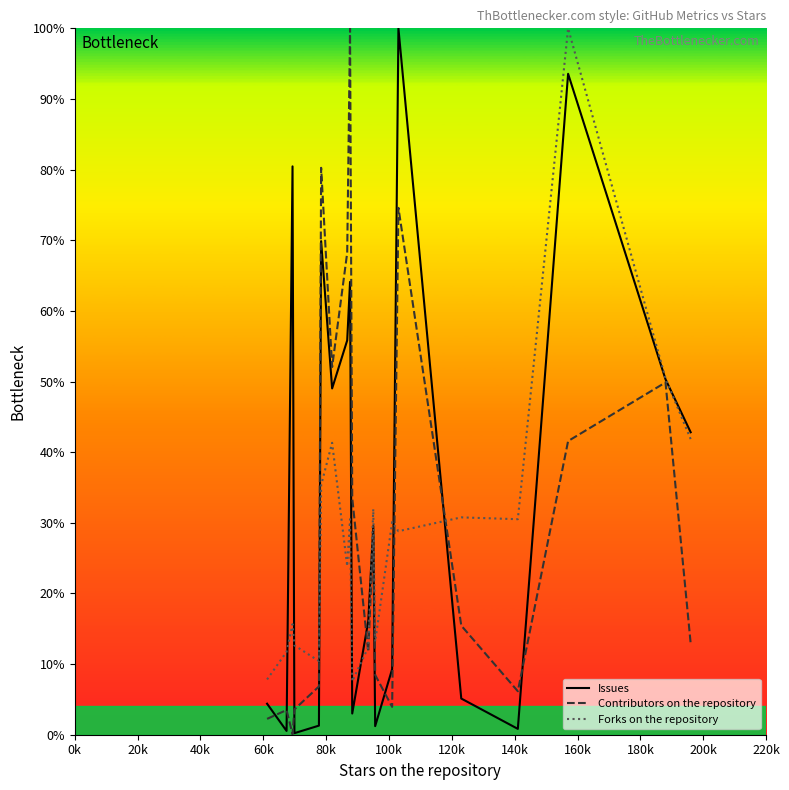

What is the greatest value displayed?

100.0